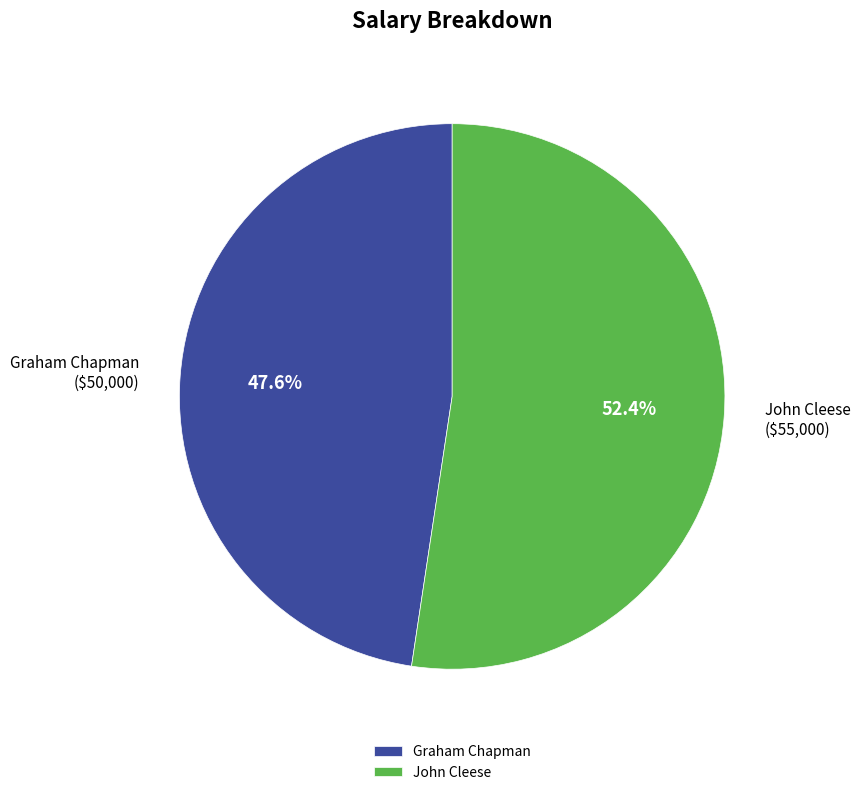

How much of the chart is everything except Graham Chapman?

52.4%